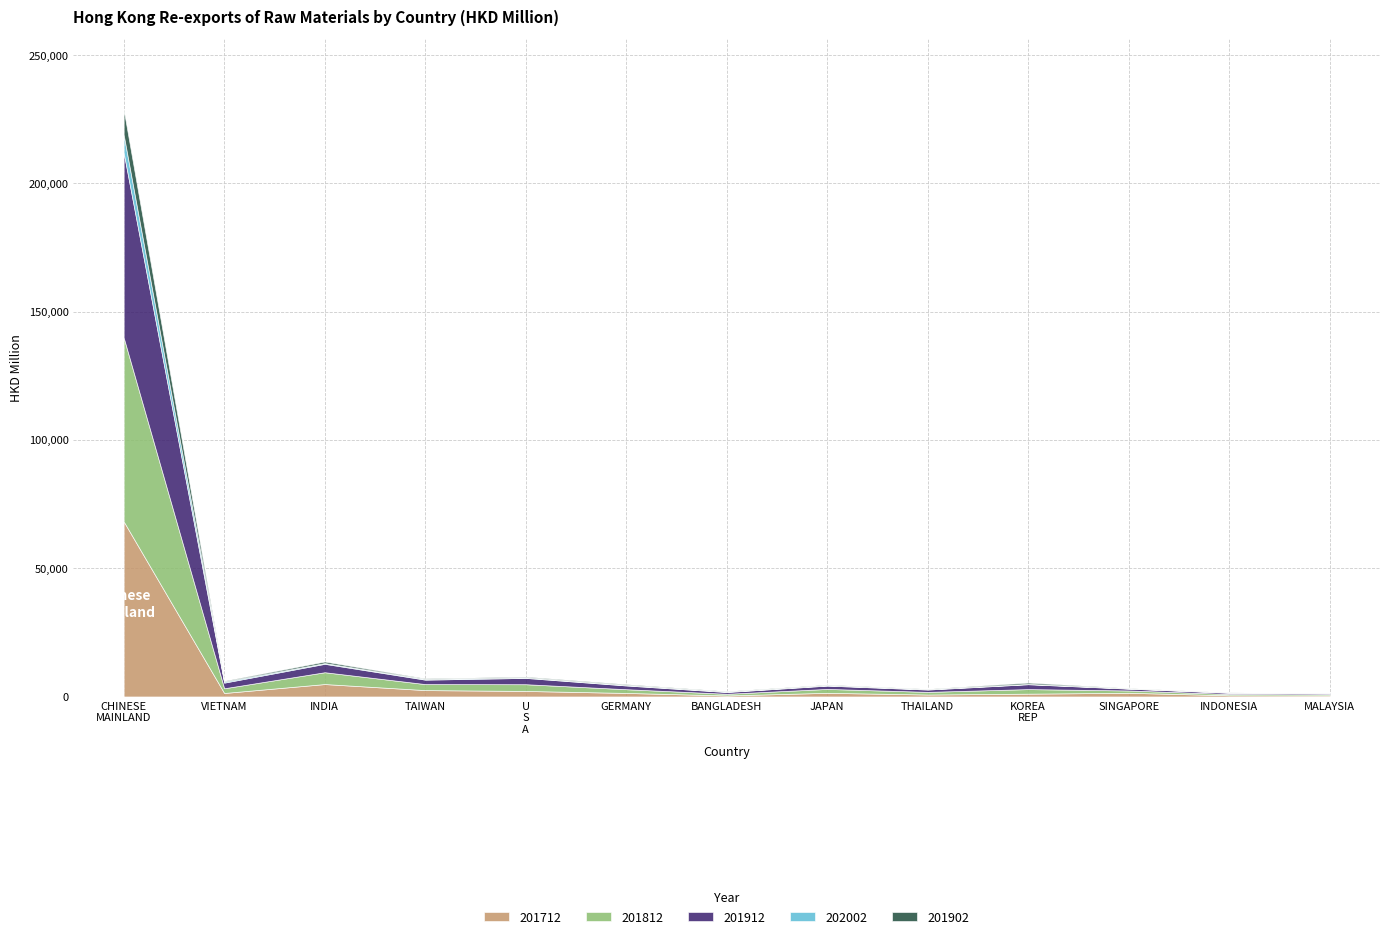

Is it true that 201902 equals 111.5 at MALAYSIA?

False